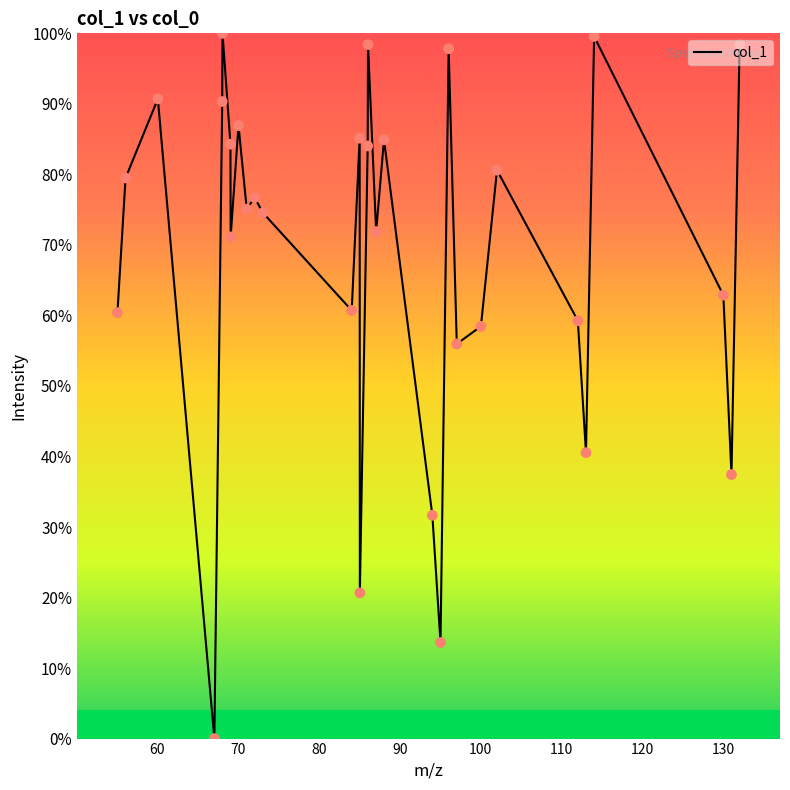

What is the difference between the maximum and minimum values?

100.0